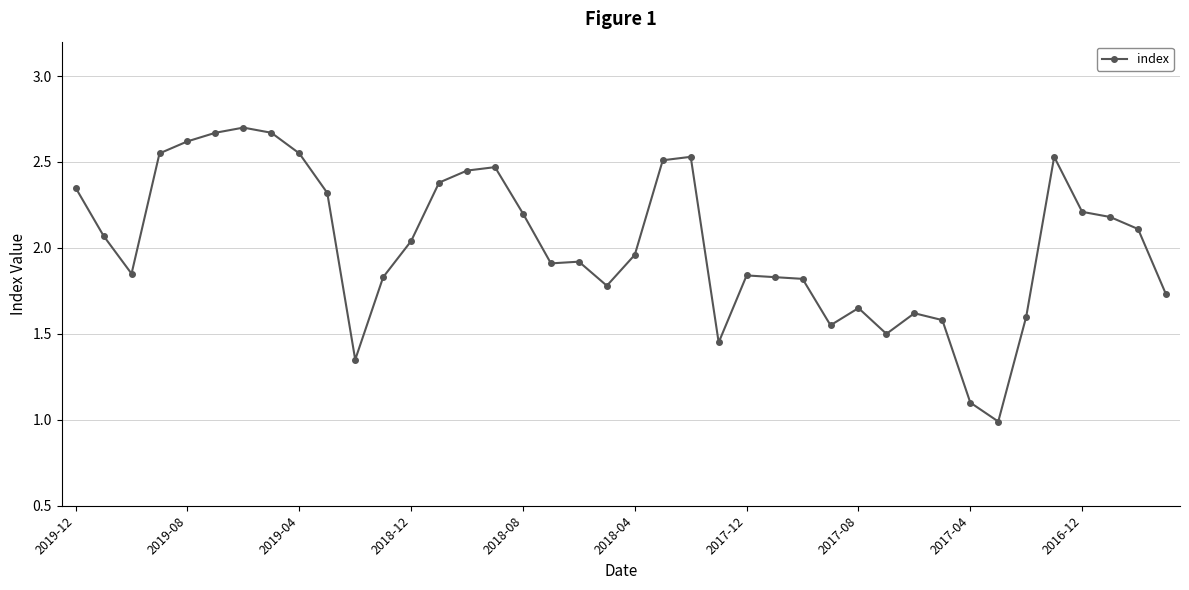

What is the sum of all values?

81.0